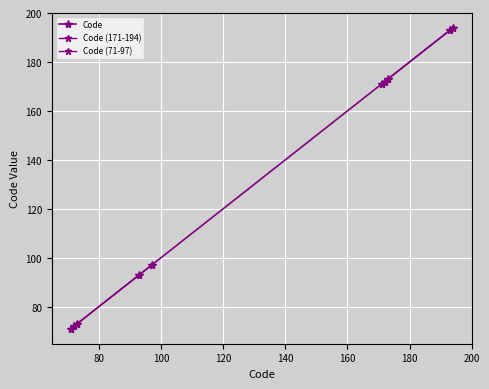

What is the sum of the values at 193 and 73?

266